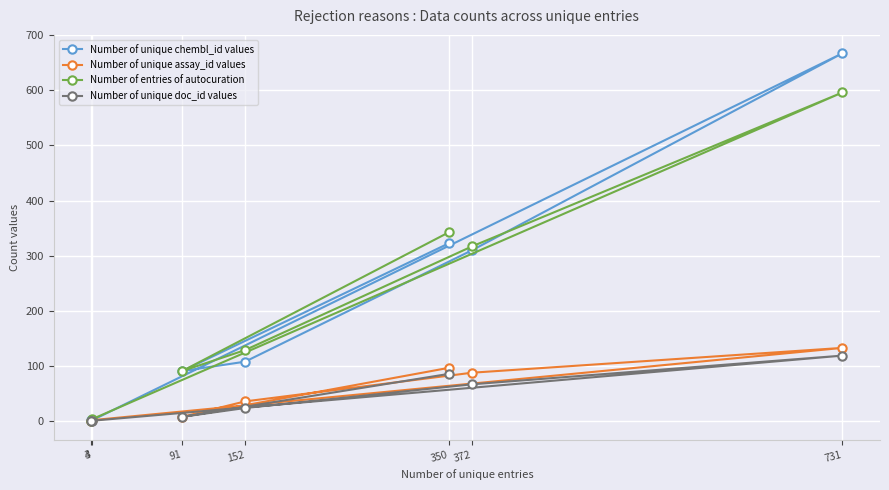

Which has a higher value, 4 or 91?

91